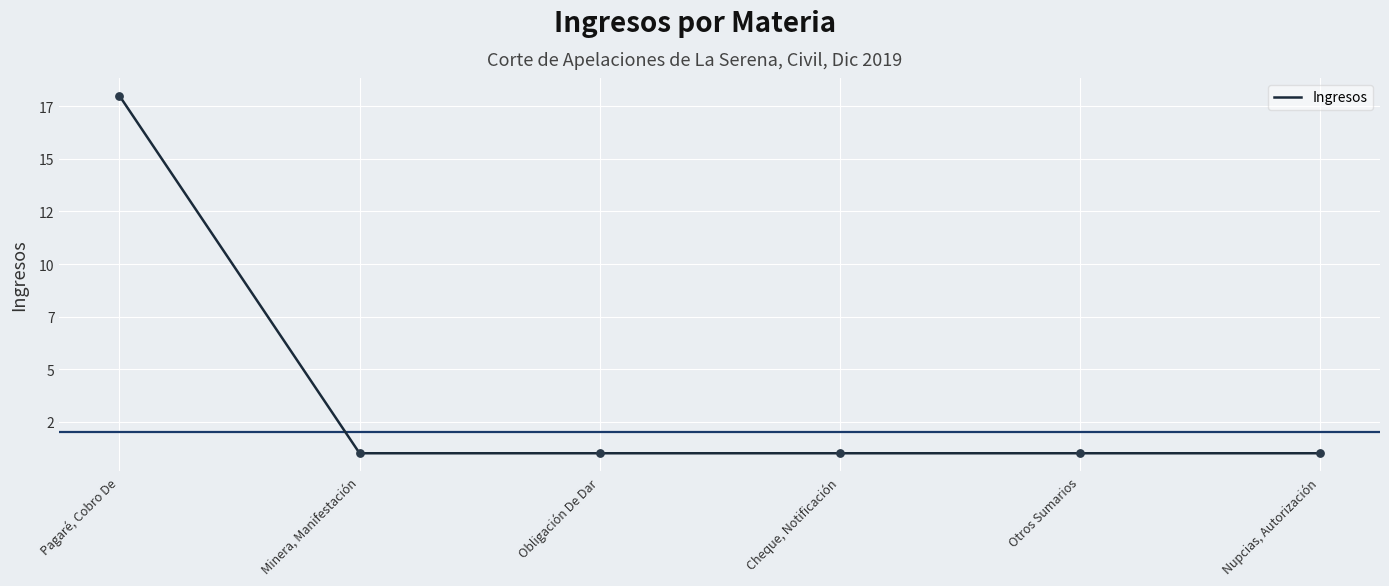

Approximately how many times larger is the value at Nupcias, Autorización compared to Pagaré, Cobro De?

0.1